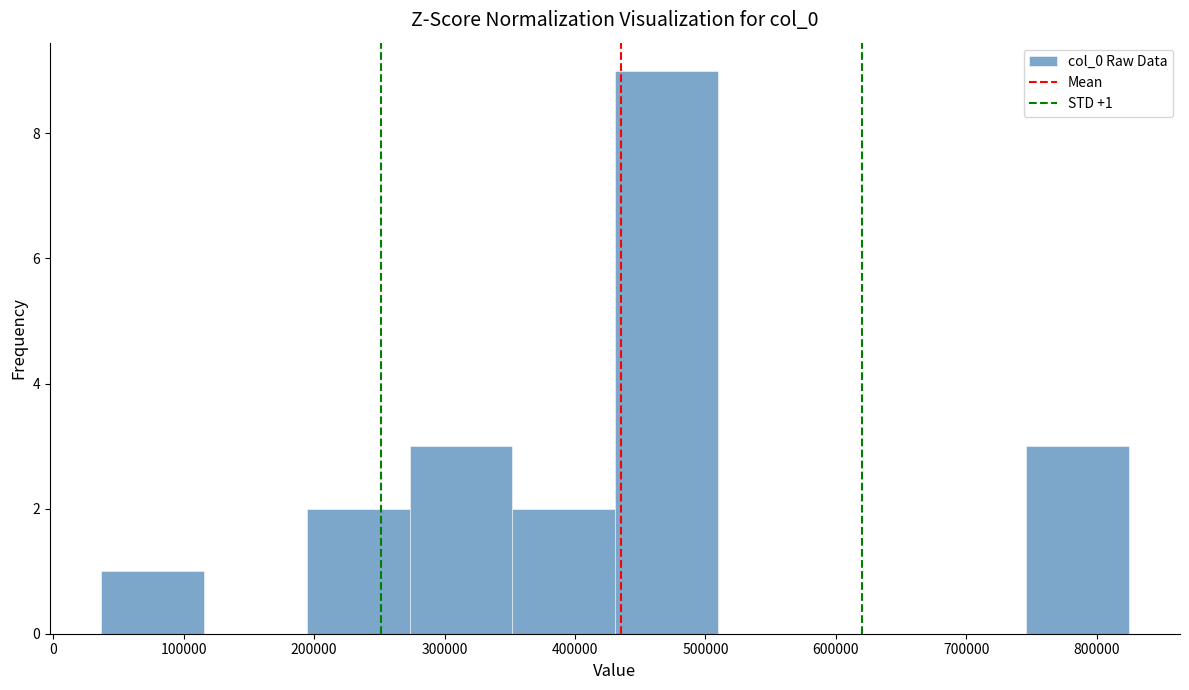

Over which range of the x-axis is the bar tallest?

430000 to 510000